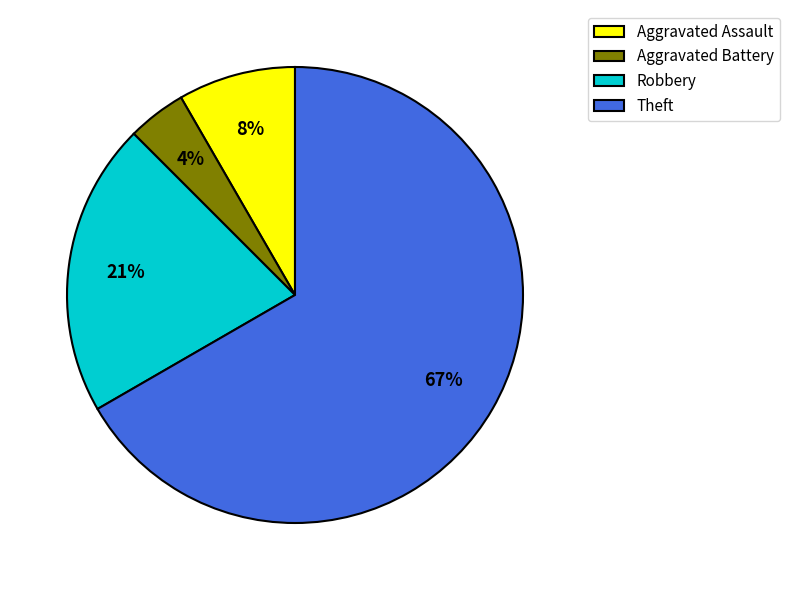

Between Theft and Aggravated Assault, which is larger?

Theft